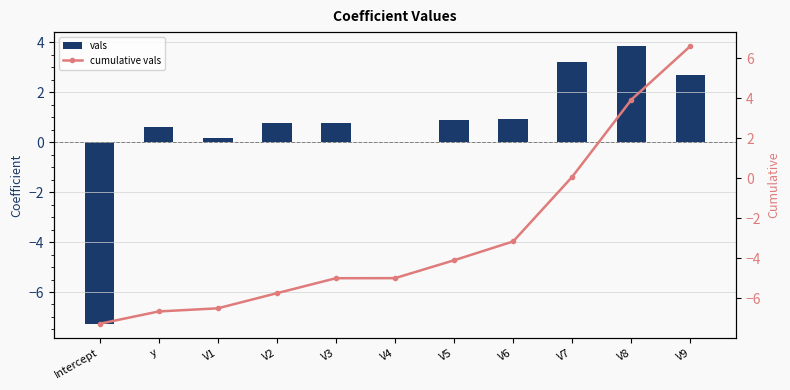

How many data points in cumulative vals are above -4?

4